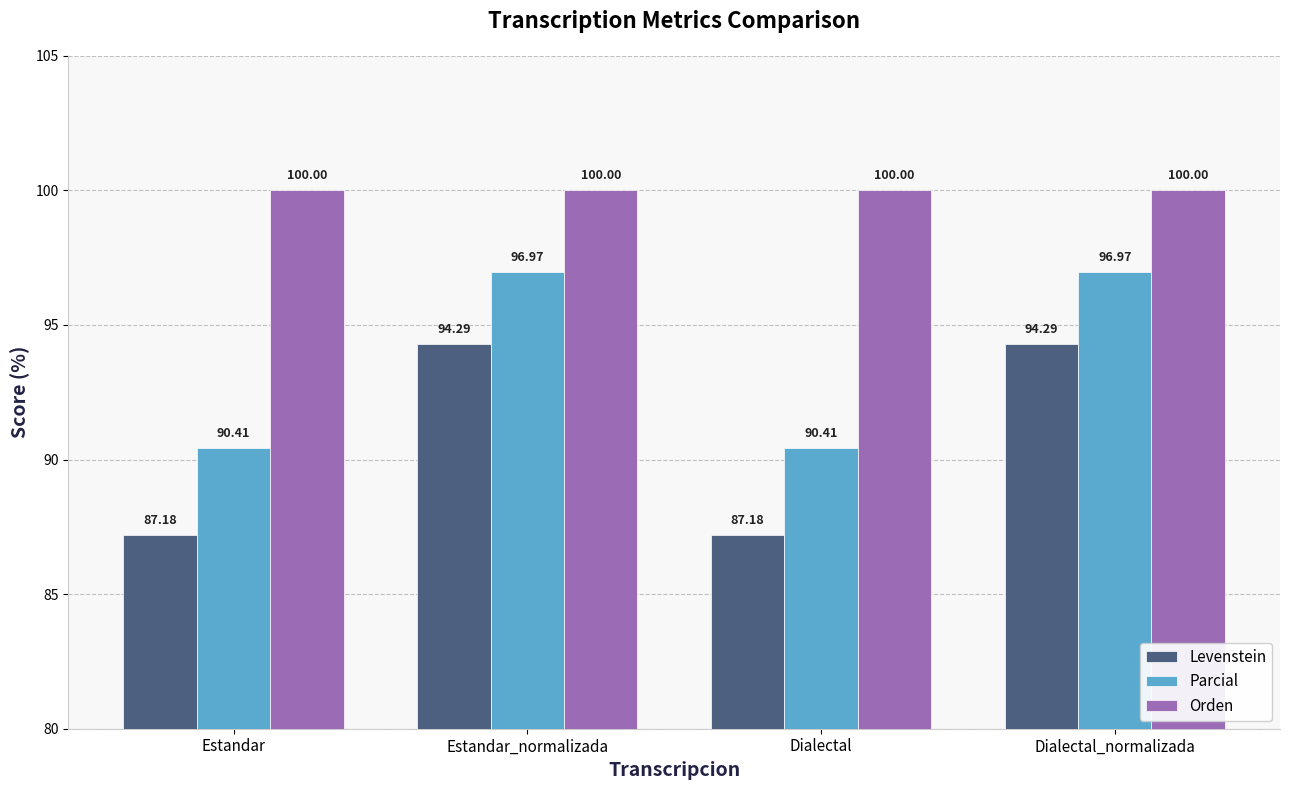

What is the average value of the Orden series?

100.0